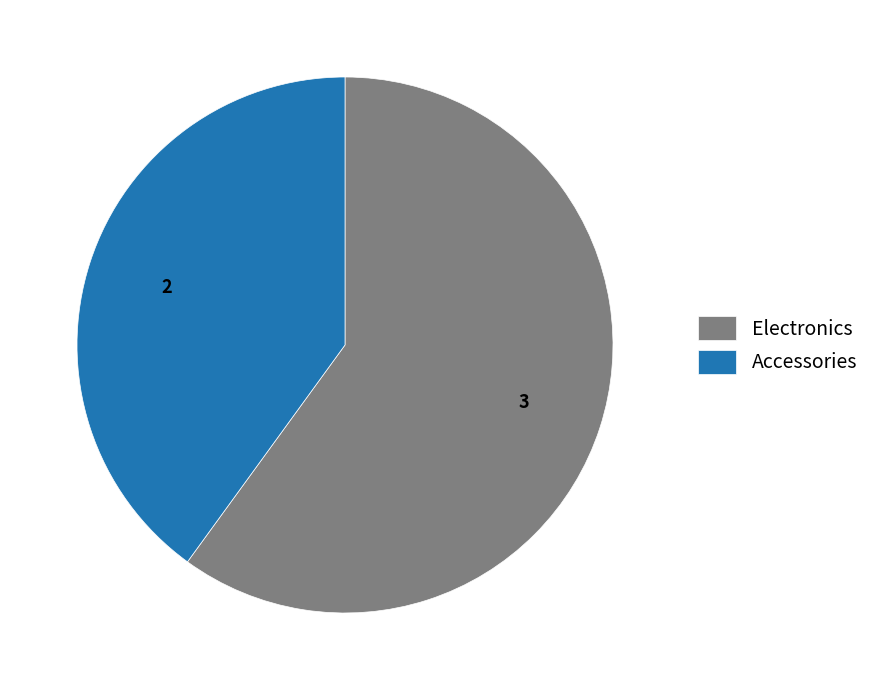

Between Electronics and Accessories, which is larger?

Electronics